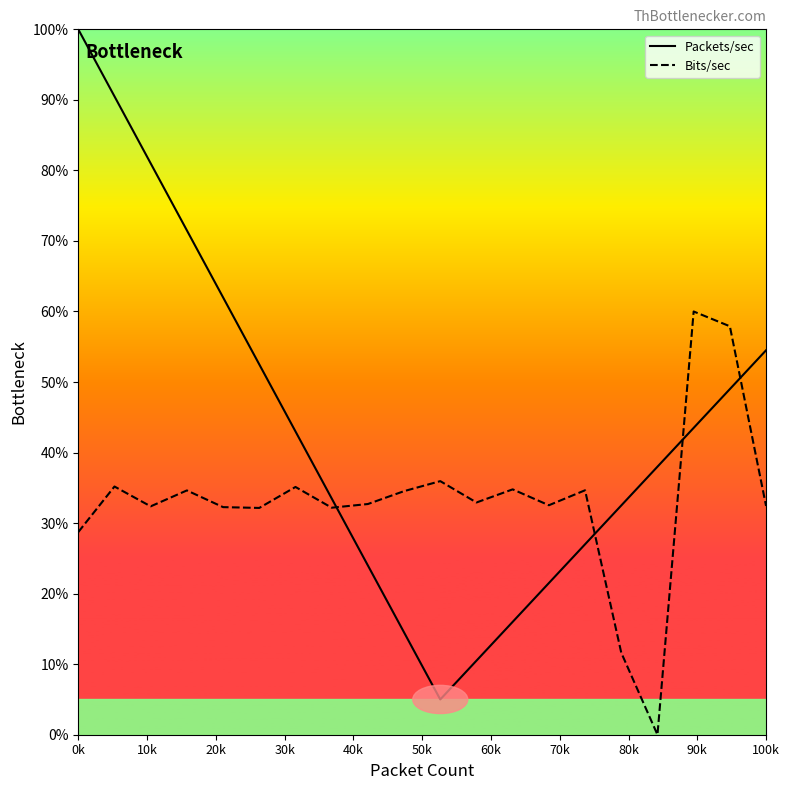

How many intersections are there between Packets/sec and Bits/sec?

4